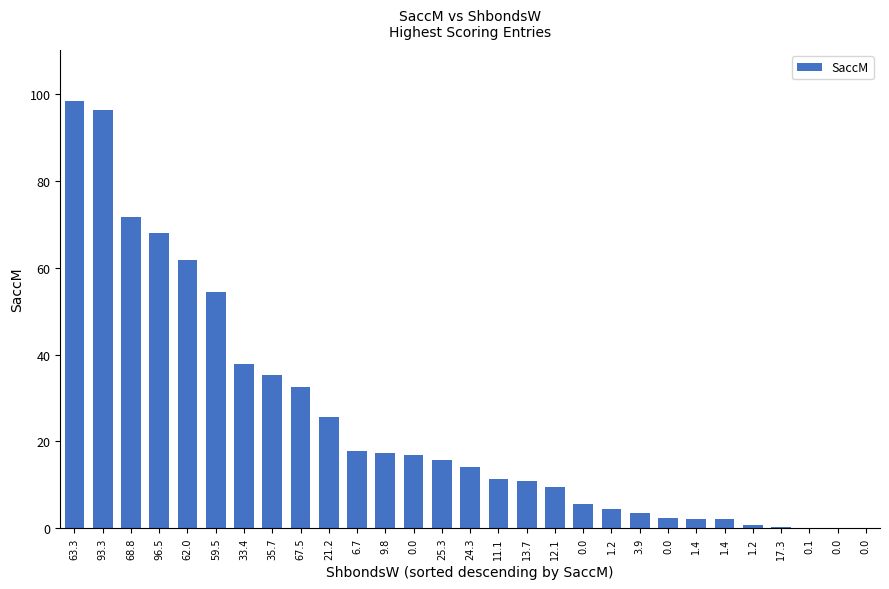

List the labels in order of value, smallest first.

0.0, 0.0, 0.1, 17.3, 1.2, 1.4, 1.4, 0.0, 3.9, 1.2, 0.0, 12.1, 13.7, 11.1, 24.3, 25.3, 0.0, 9.8, 6.7, 21.2, 67.5, 35.7, 33.4, 59.5, 62.0, 96.5, 68.8, 93.3, 63.3